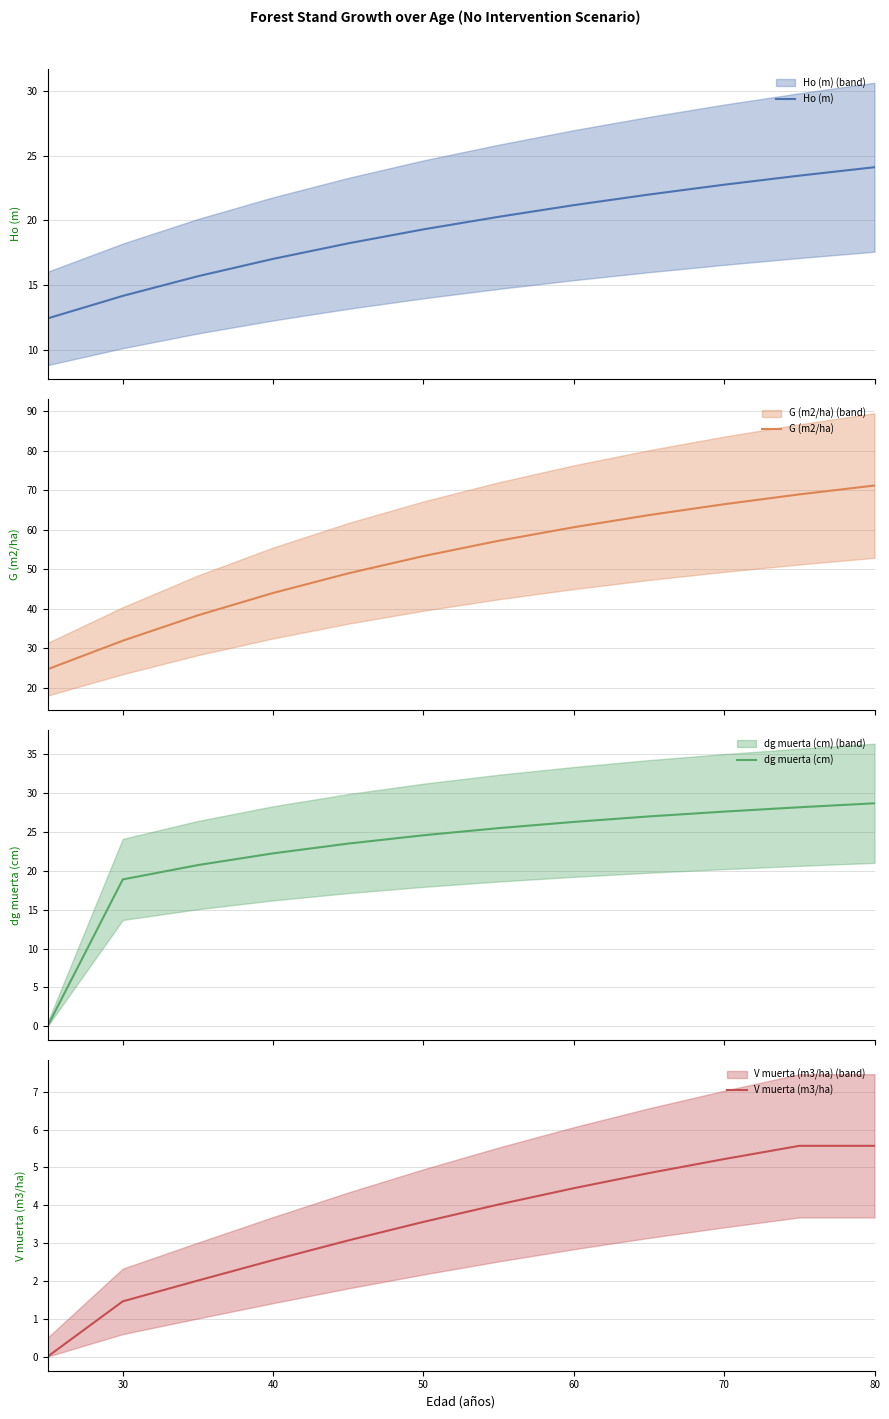

What is the minimum value for G (m2/ha)?

24.7